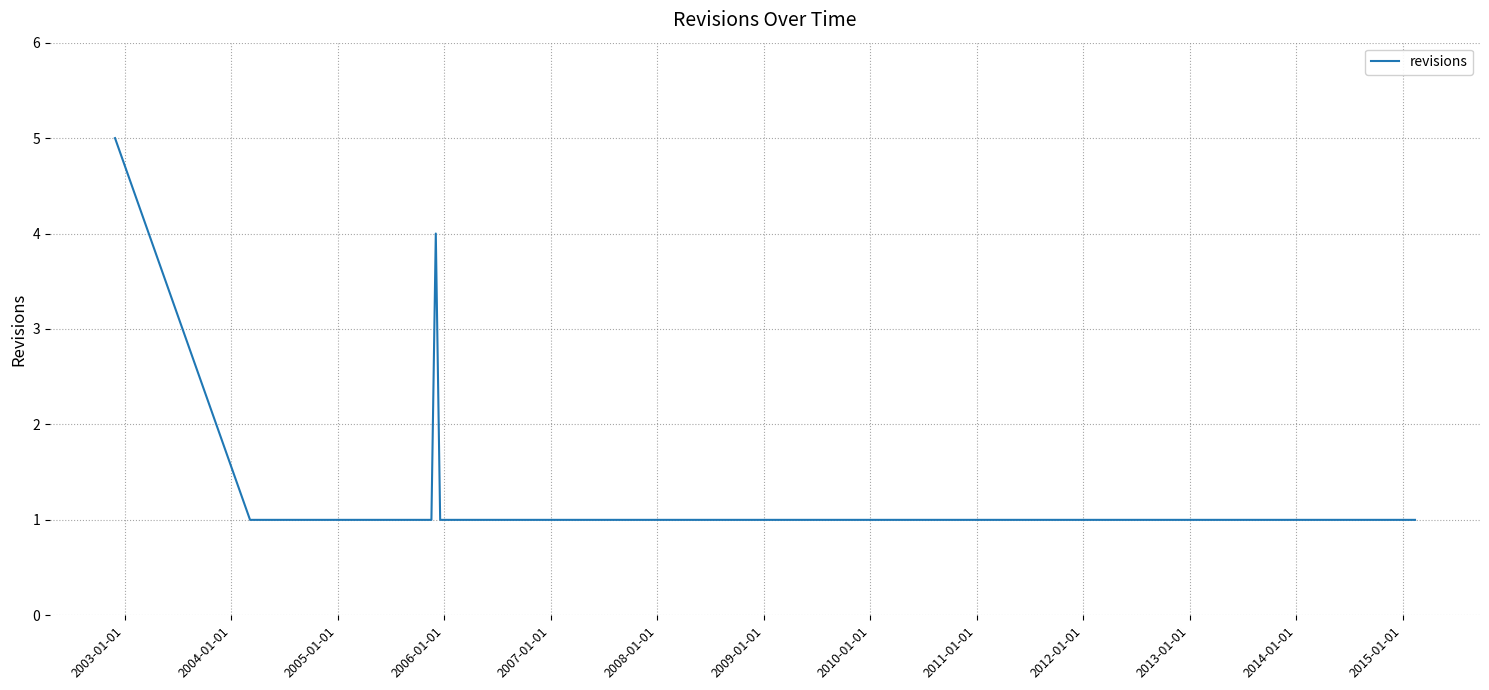

Is this an area chart (filled region under the line)?

No